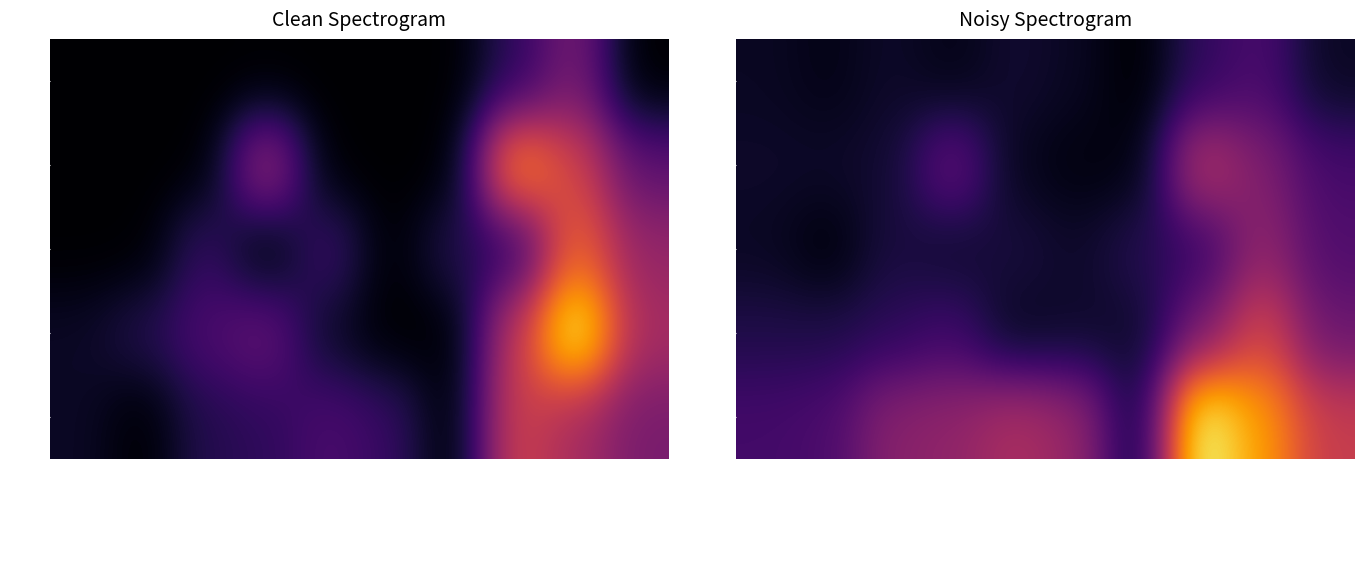

What is the minimum value for CC=2?

4.0